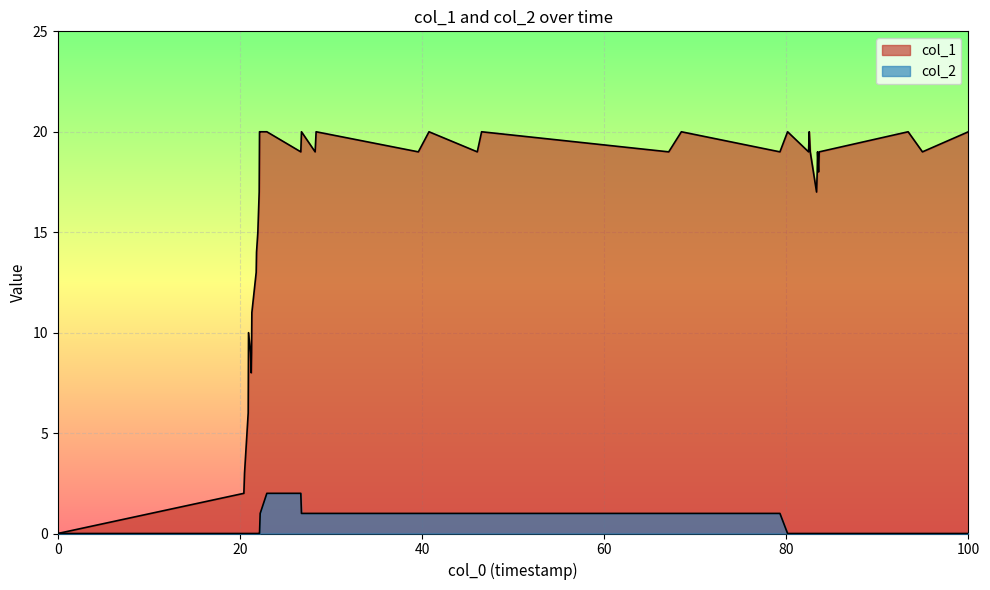

True or false: col_2 and col_1 intersect in this chart.

False